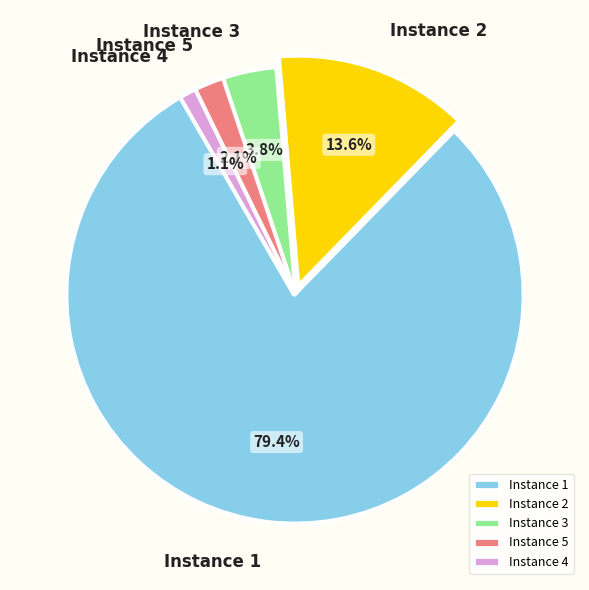

Is the sum of Instance 1 and Instance 2 greater than half?

Yes